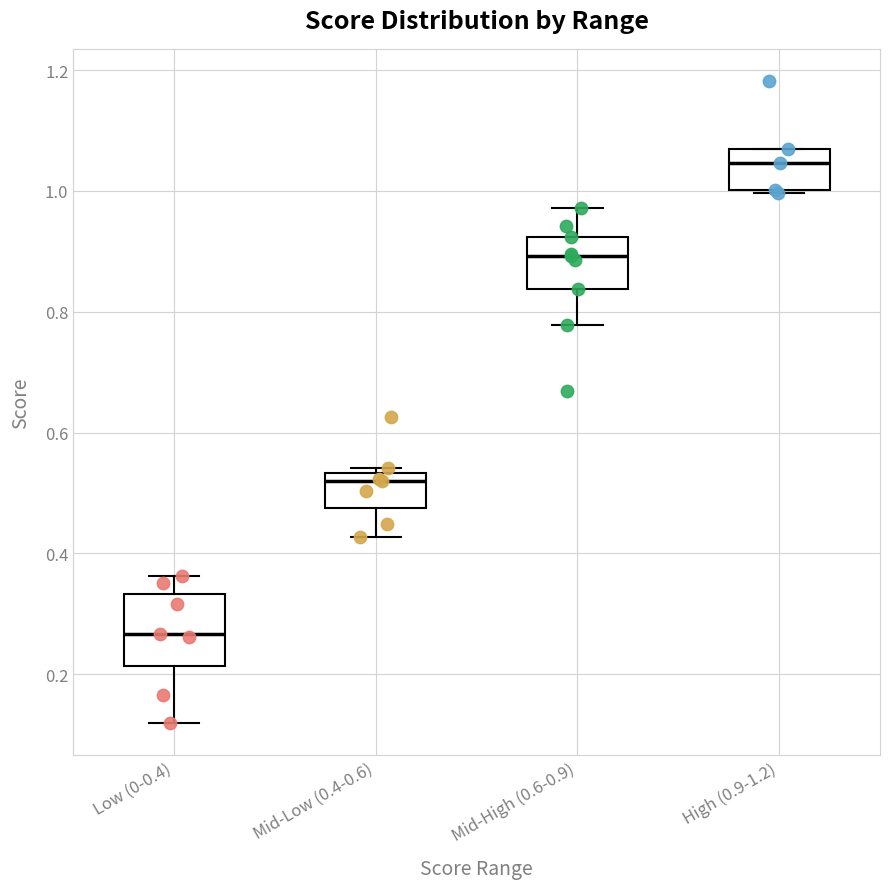

Which box has the highest median line?

High (0.9-1.2)